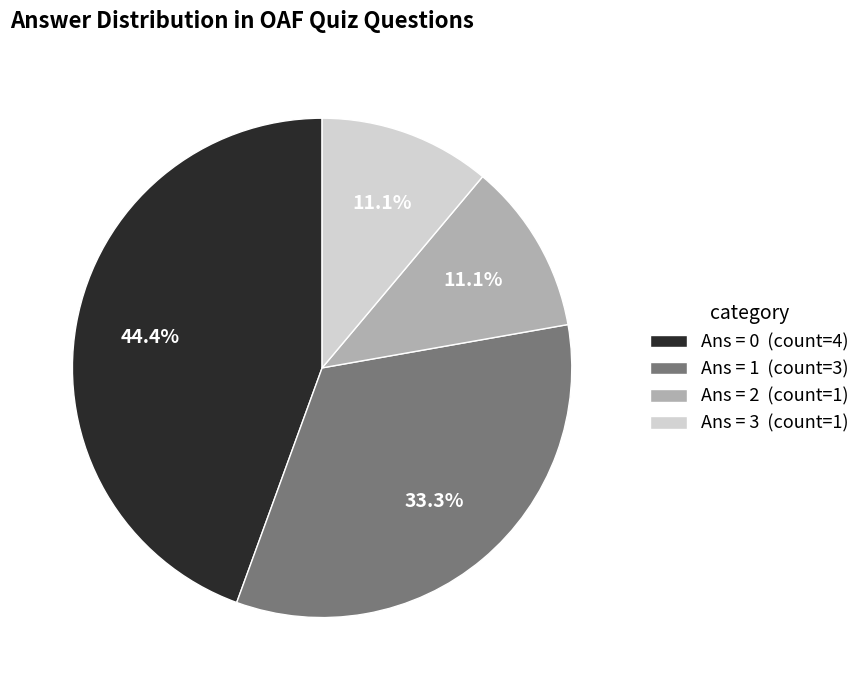

What is the total percentage of Ans = 0 (count=4) and Ans = 3 (count=1)?

55.6%